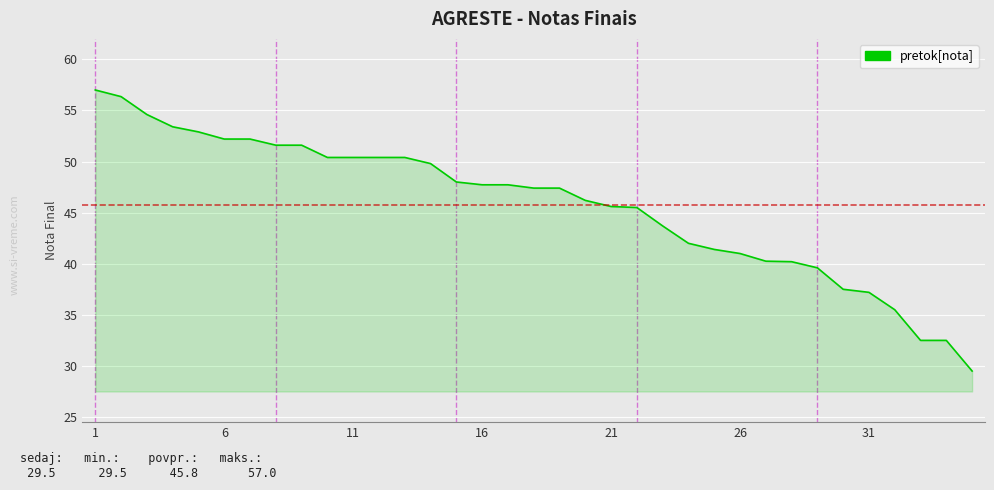

What is the difference between the maximum and minimum values?

27.5